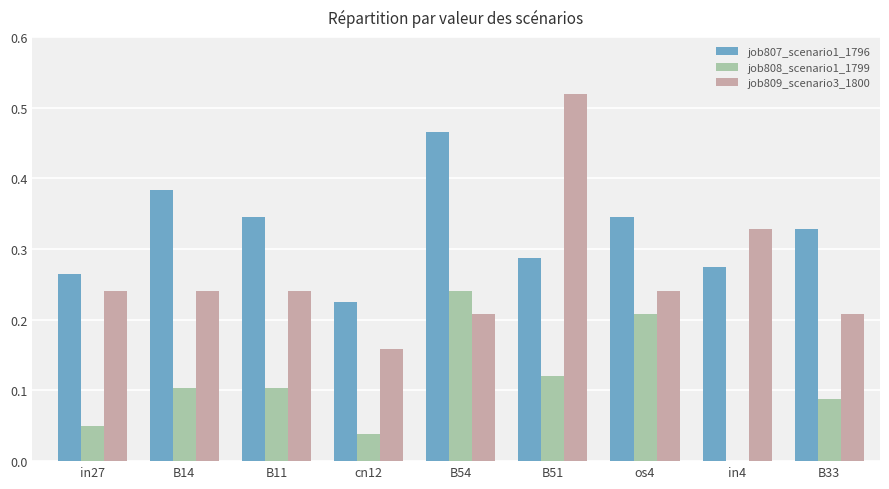

What is the total value across all series at B14?

0.7